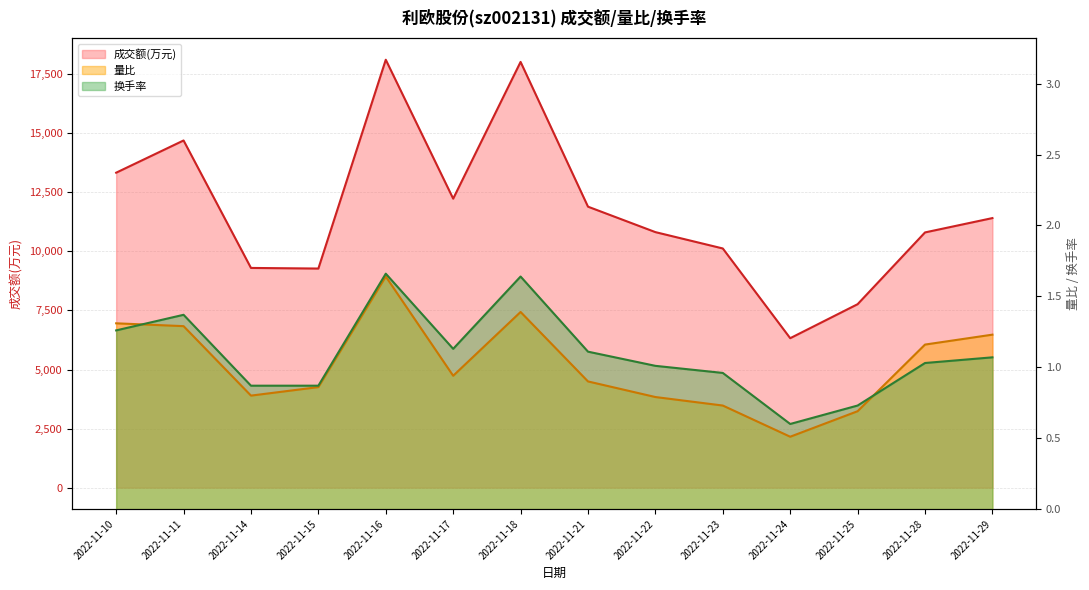

What is the value of the 成交额(万元) point at the 10th from the left?

10123.0